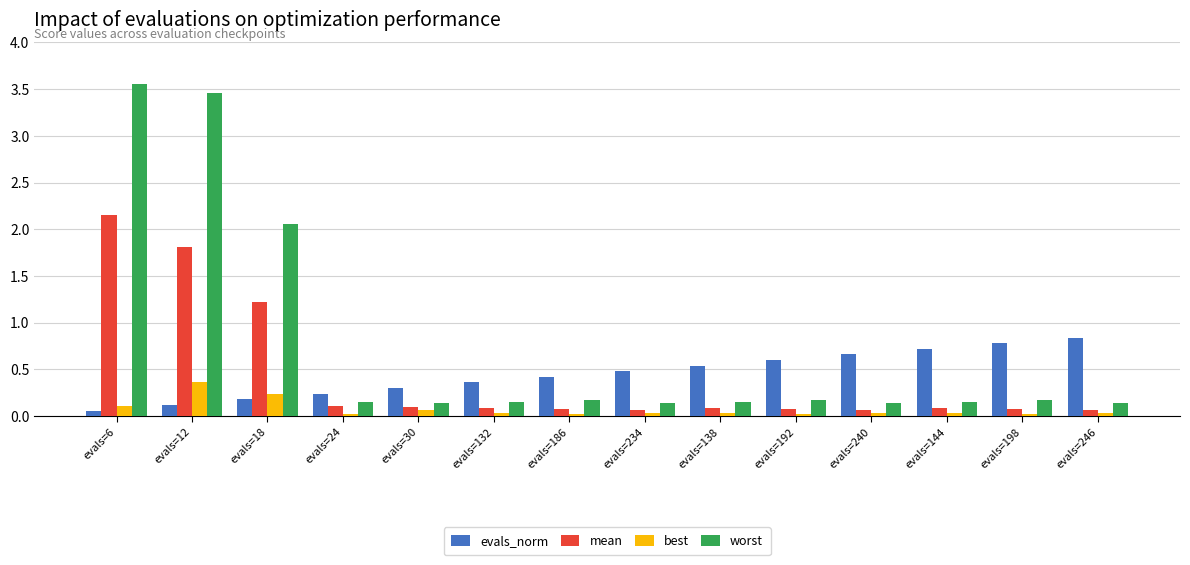

What is the spread (max minus min) of values at evals=12?

3.3